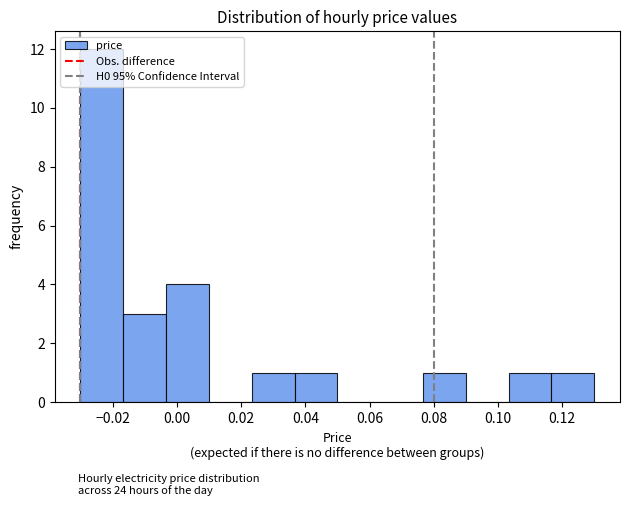

Reading left to right, transcribe this chart: for each bar, give the range it covers on the x-axis and its height. Neither the bar edges nor the heights are printed on the chart, so give them approximately, as read against the axes.

-0.030 to -0.016: 12
-0.016 to -0.004: 3
-0.004 to 0.010: 4
0.010 to 0.024: 0
0.024 to 0.036: 1
0.036 to 0.050: 1
0.050 to 0.064: 0
0.064 to 0.076: 0
0.076 to 0.090: 1
0.090 to 0.104: 0
0.104 to 0.116: 1
0.116 to 0.130: 1